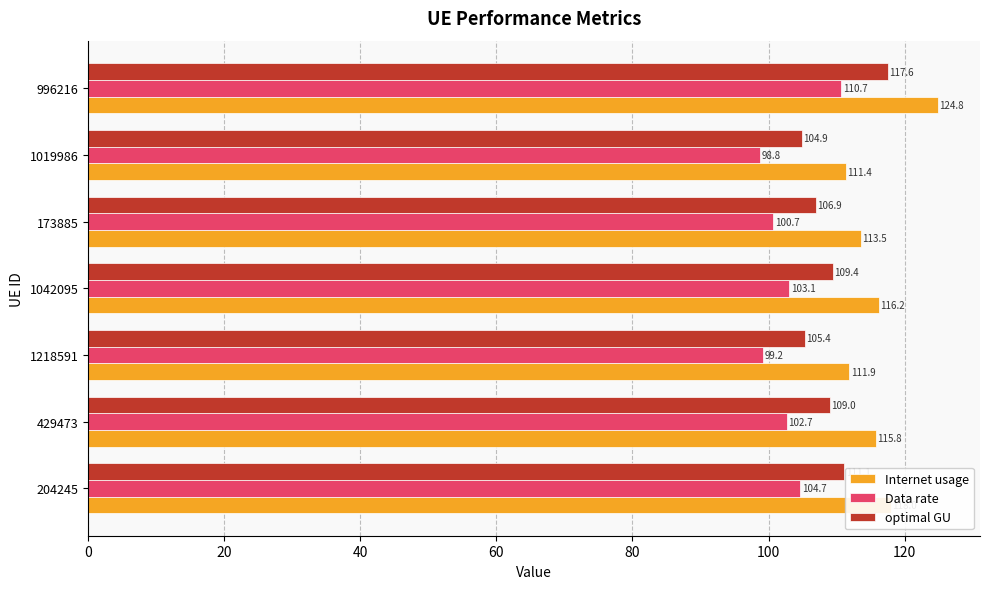

What are all the series names shown in the legend?

Internet usage, Data rate, optimal GU